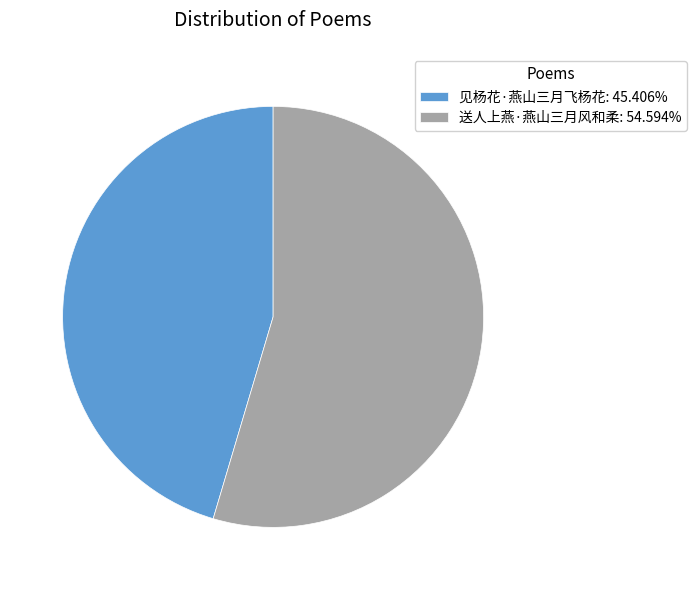

Do 送人上燕·燕山三月风和柔: 54.594% and 见杨花·燕山三月飞杨花: 45.406% together represent more than half of the pie?

Yes